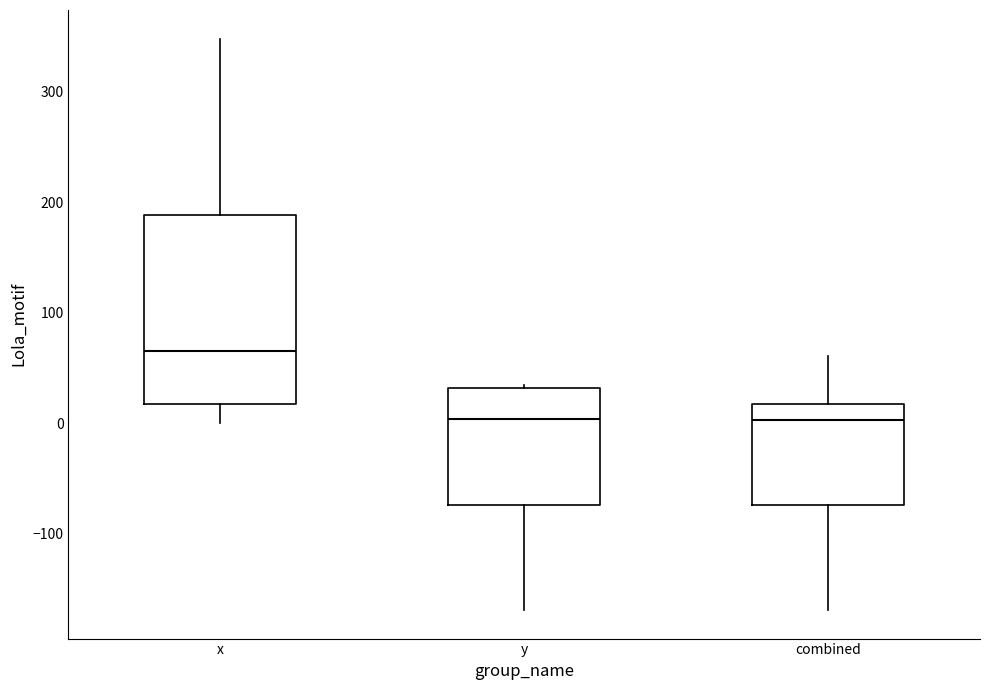

Comparing the boxes themselves (not the whiskers), which one is the tallest?

x